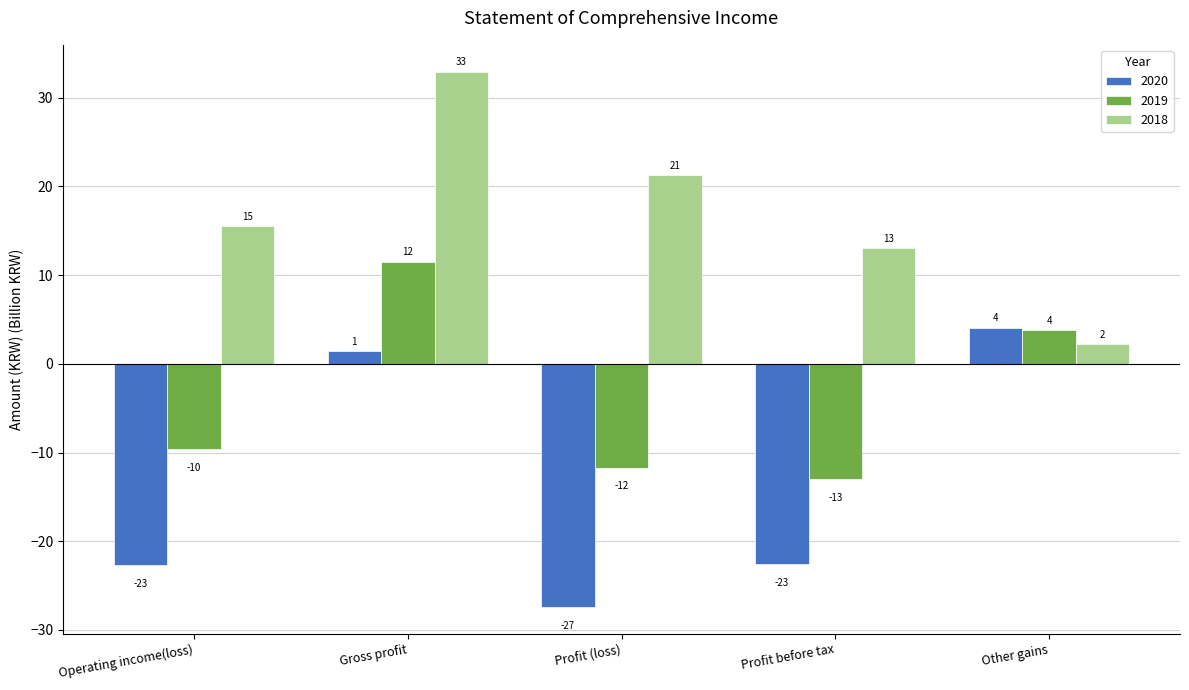

Where does the 2020 series first go above -22?

Gross profit